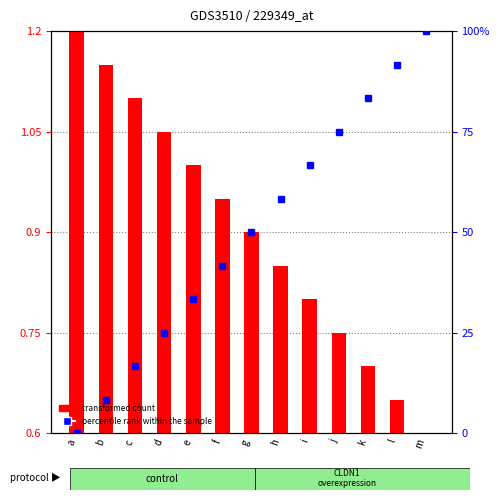

Which series has the widest spread of values?

percentile rank within the sample